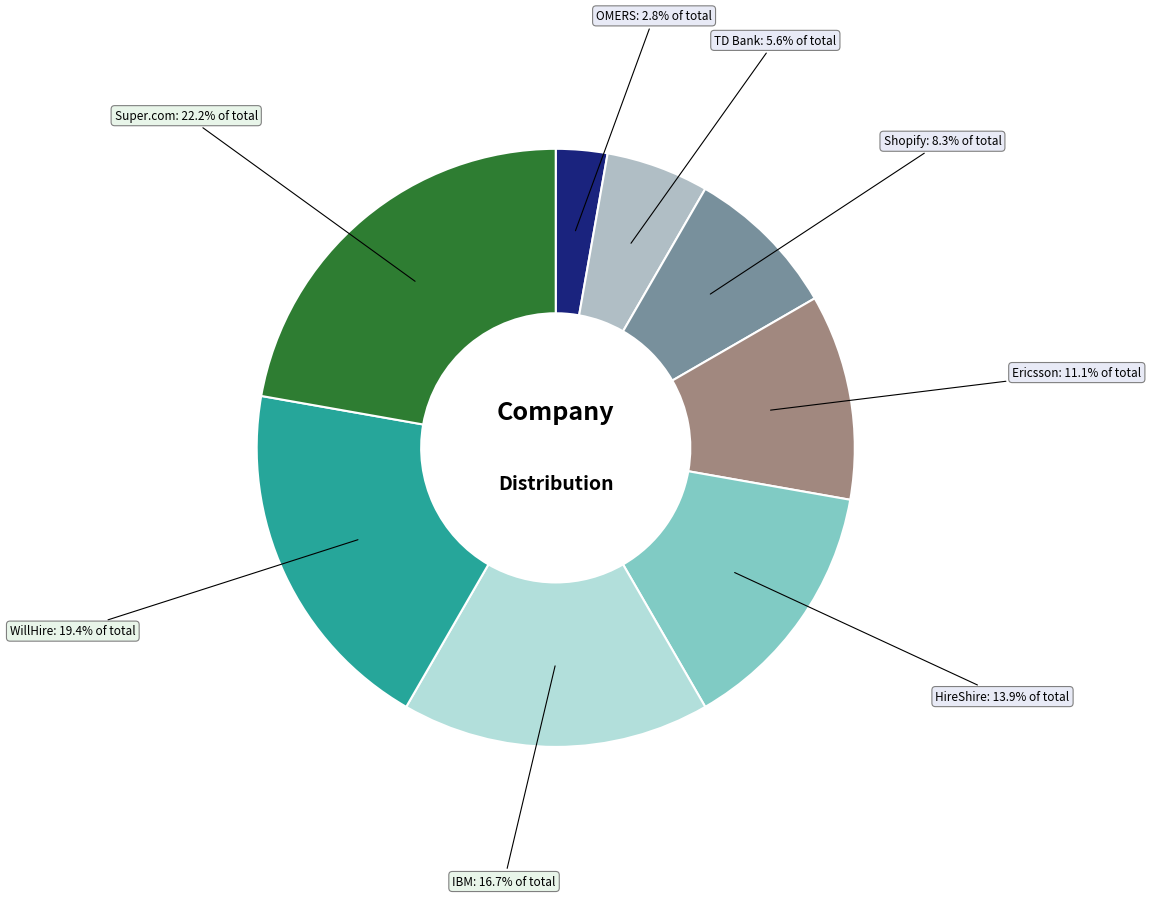

Which slice is the smallest?

OMERS